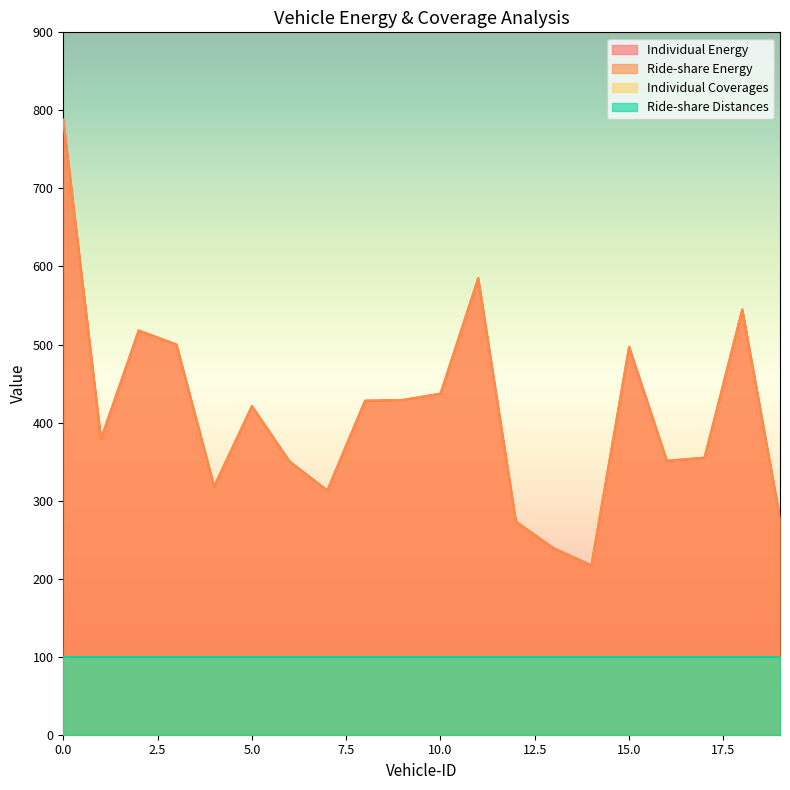

True or false: Individual Energy and Ride-share Energy intersect in this chart.

False